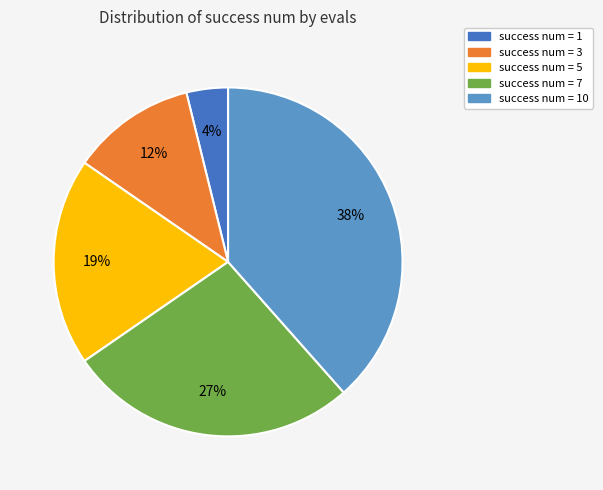

To the nearest percent, what is the difference between the success num = 5 and success num = 7 slice percentages?

8%